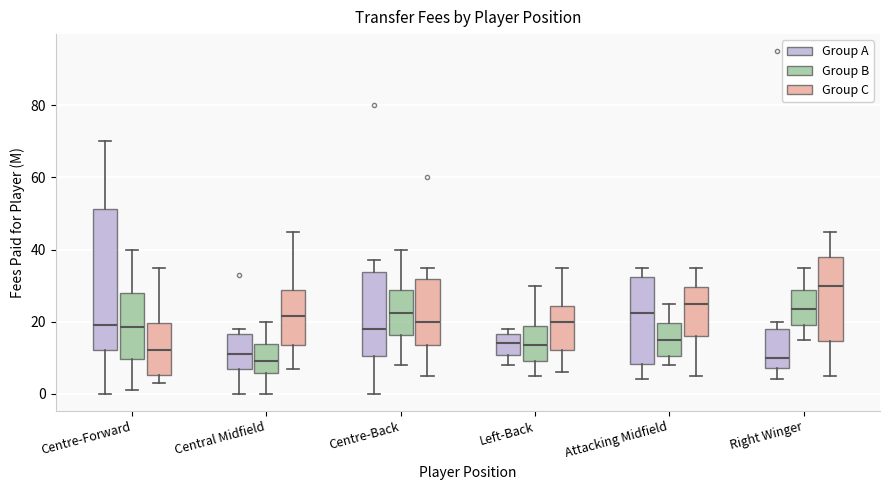

Comparing the boxes themselves (not the whiskers), which one is the tallest?

Centre-Forward (Group A)